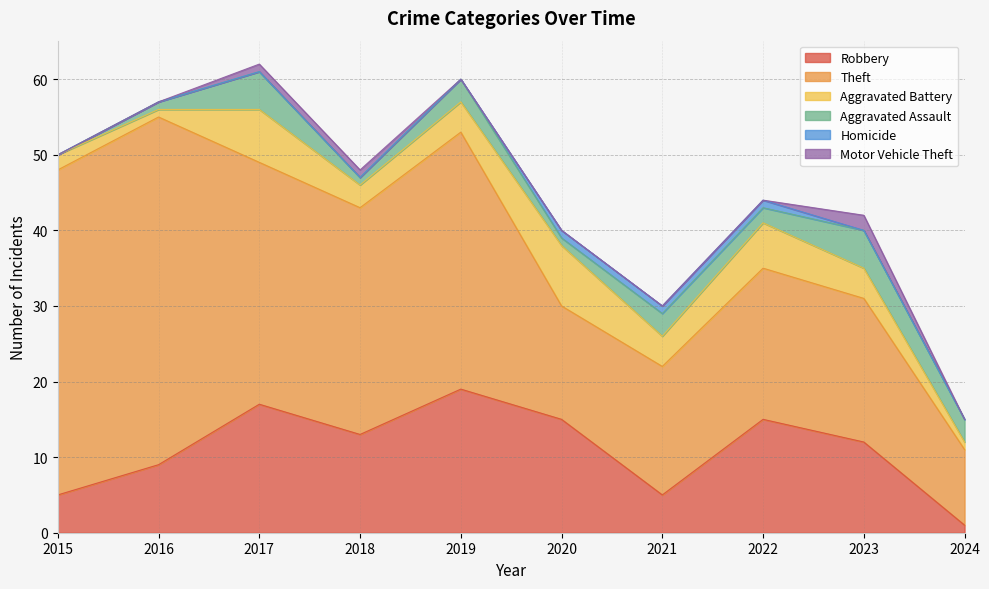

How many Motor Vehicle Theft values are between 0 and 1?

9